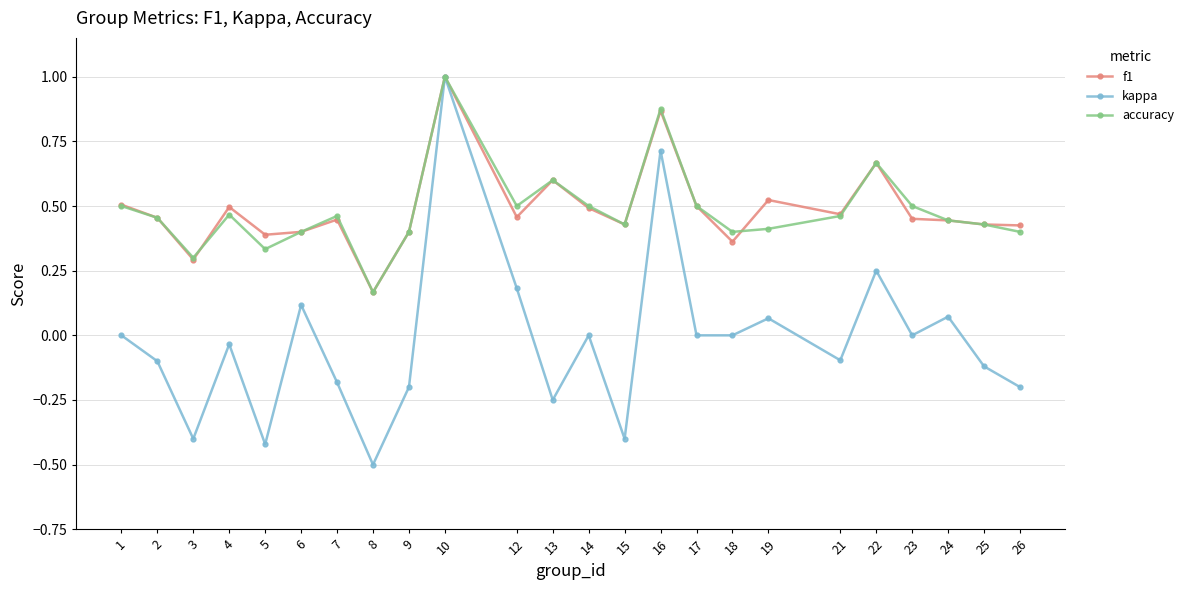

Is the value of f1 at 26 greater than the value of kappa at 5?

Yes